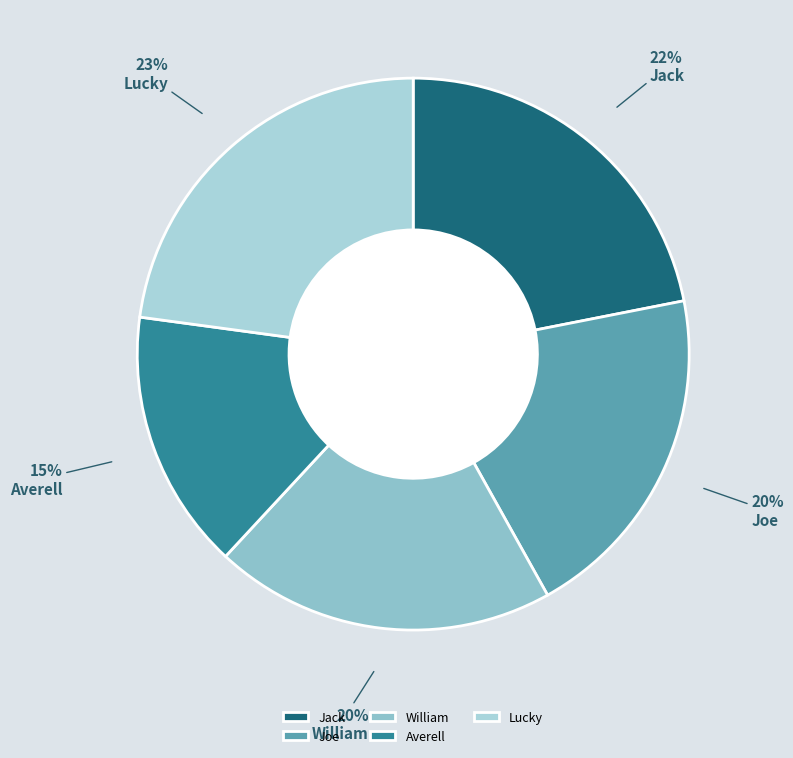

To the nearest percent, what is the difference between the largest and smallest slice percentages?

8%